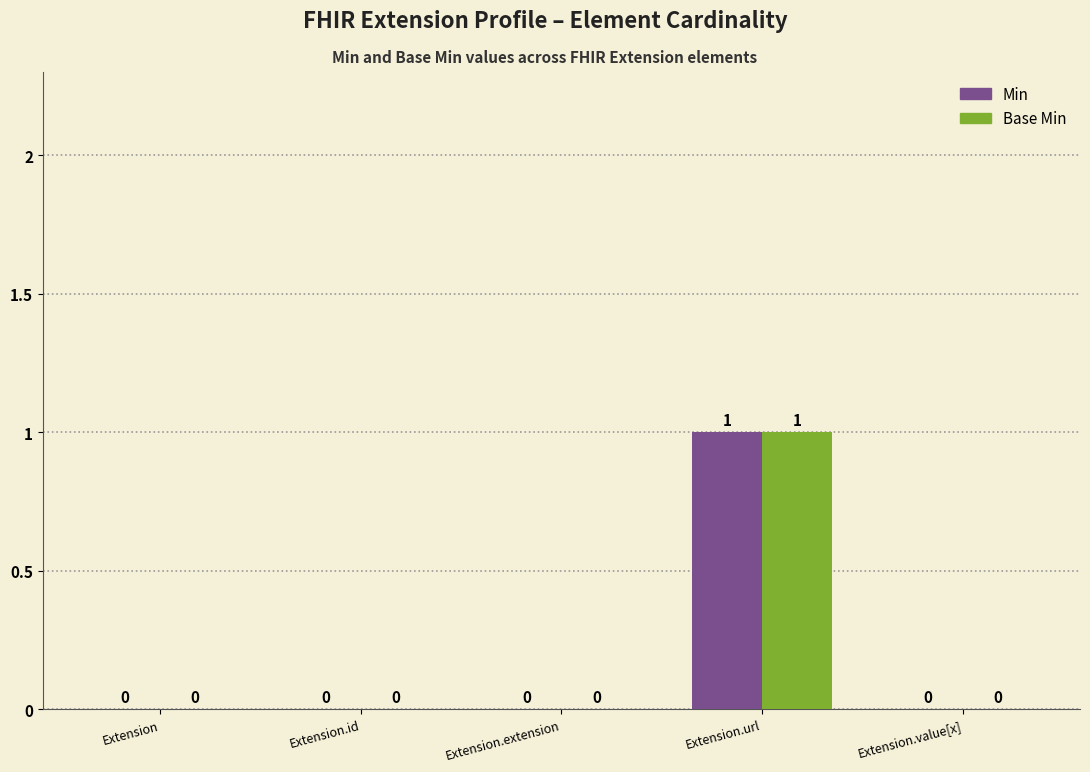

The Min series shows 0 at Extension.id. True or false?

True